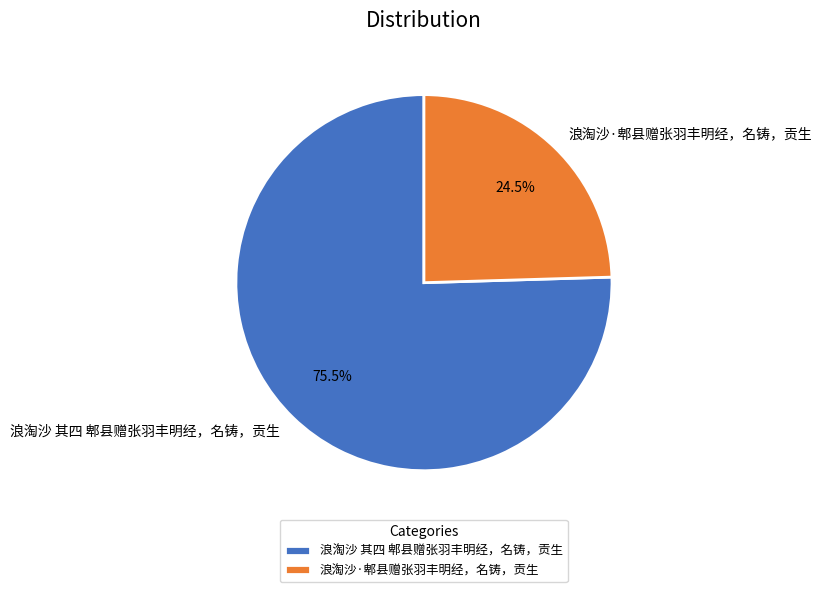

True or false: 浪淘沙 其四 郫县赠张羽丰明经，名铸，贡生 accounts for 82% of the total.

False